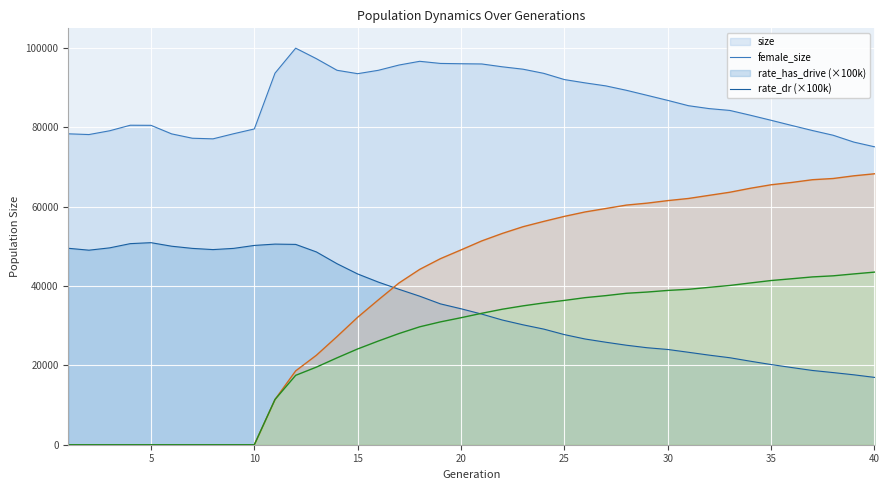

What is the total value across all series at 10?

129729.0